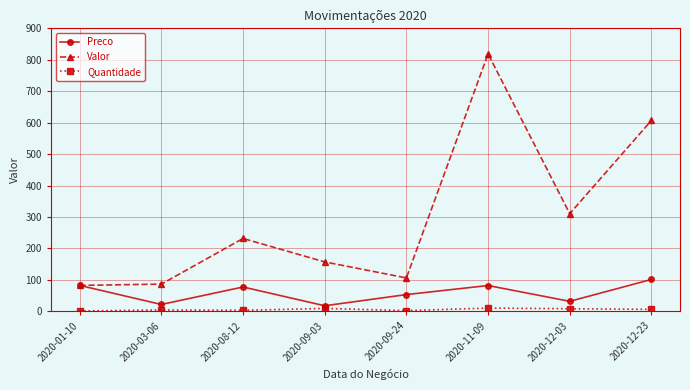

In Quantidade, how many points are higher than both neighbors (excluding endpoints)?

3